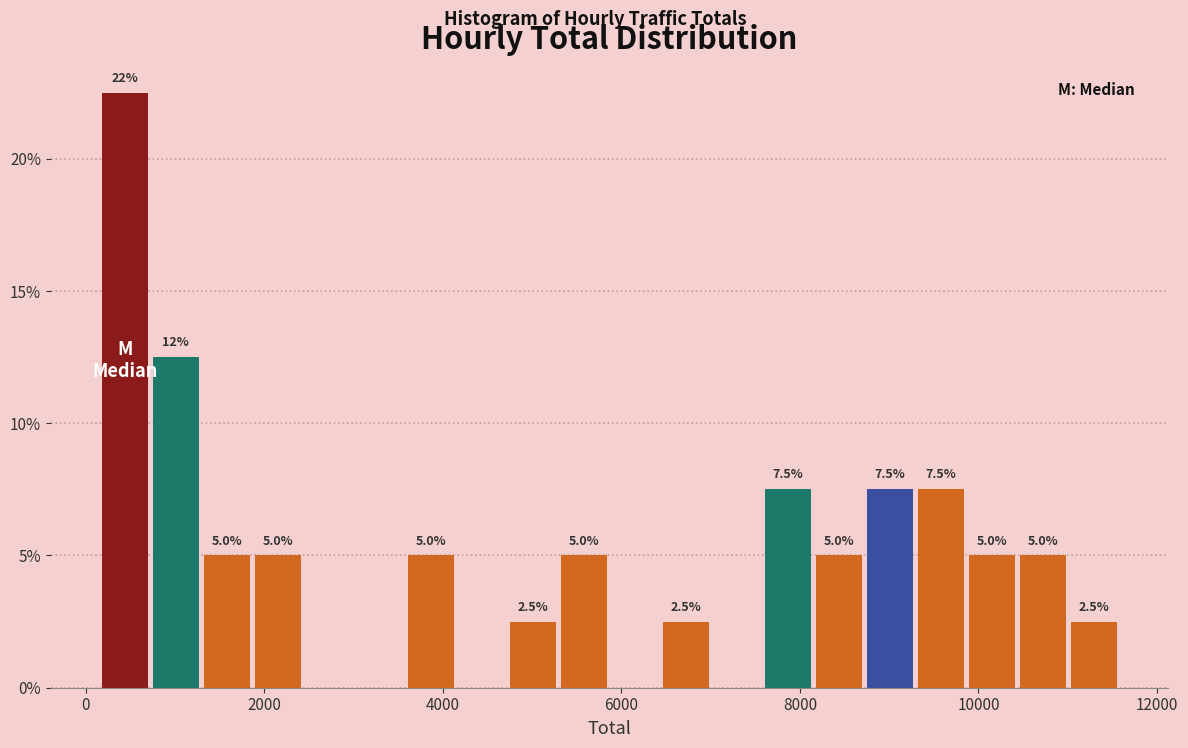

Read against the x-axis, roughly where is the centre of the tallest bar?

400